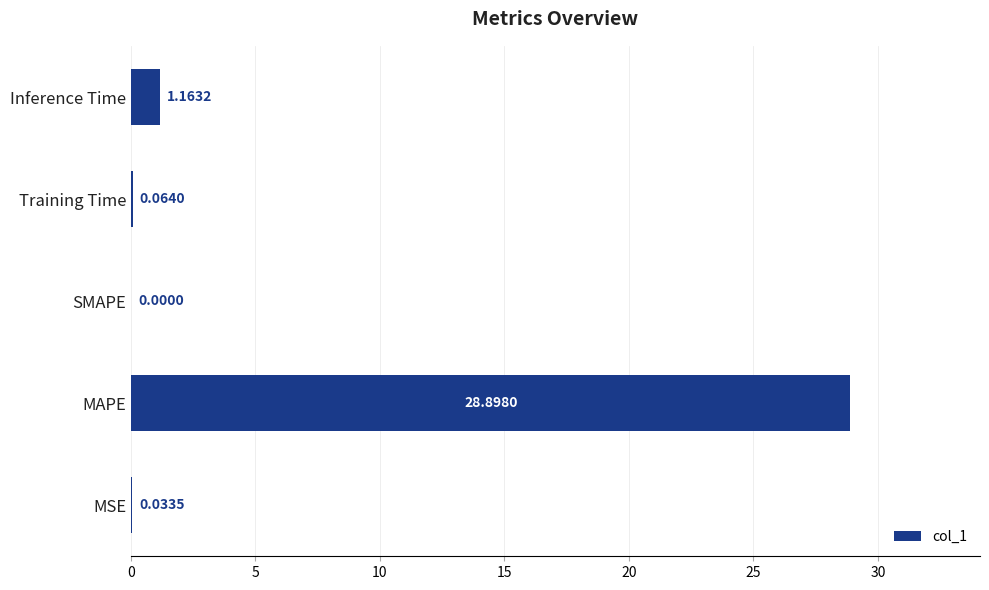

What is the sum of all values?

30.2